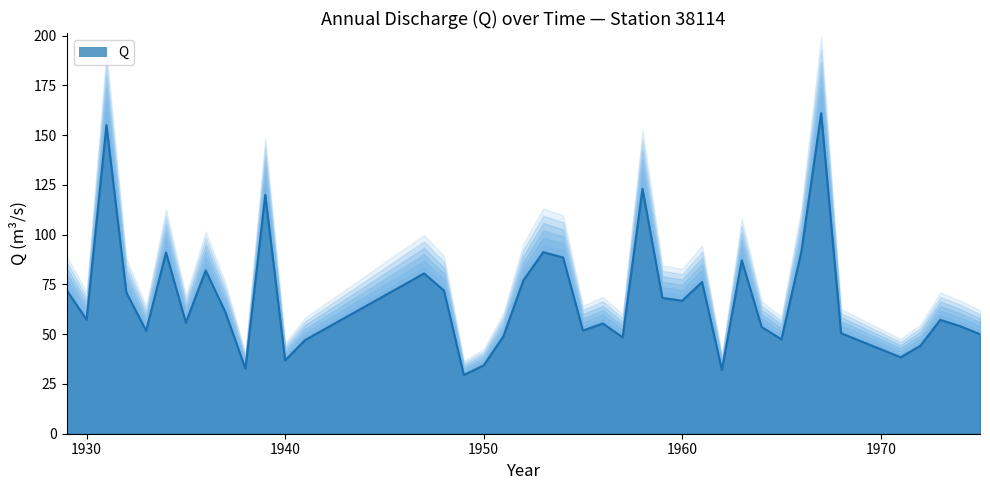

What is the average value?

67.8